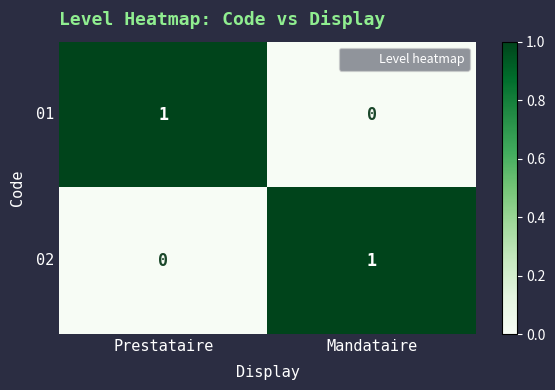

Reading left to right, list all the values displayed in this chart.

01: 1	0
02: 0	1